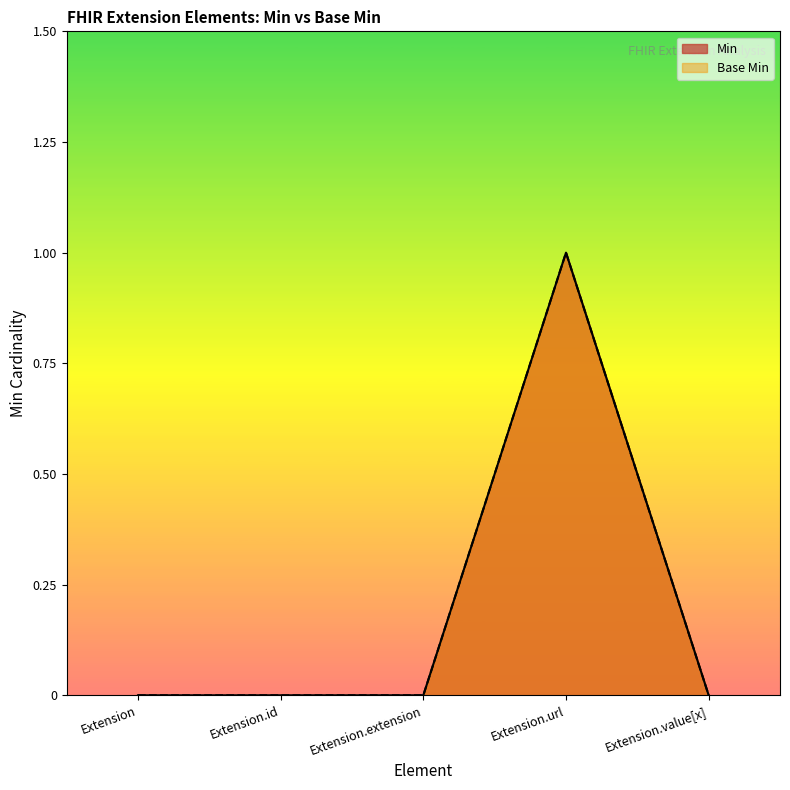

What is the label of the 3rd point from the left?

Extension.extension